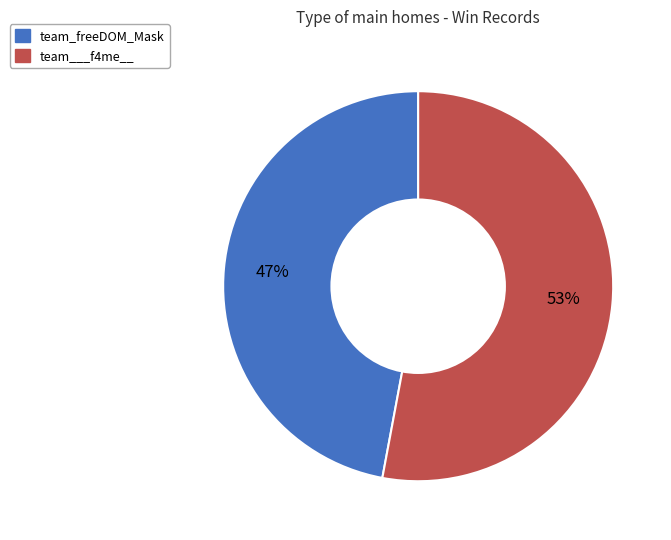

To the nearest percent, what is the combined percentage of team___f4me__ and team_freeDOM_Mask?

100%